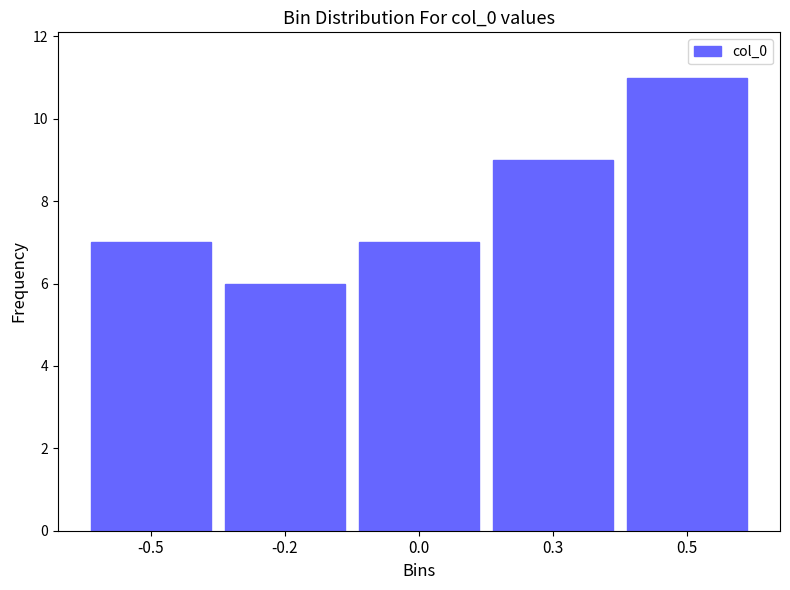

Reading left to right, extract all data points from this chart.

7	6	7	9	11